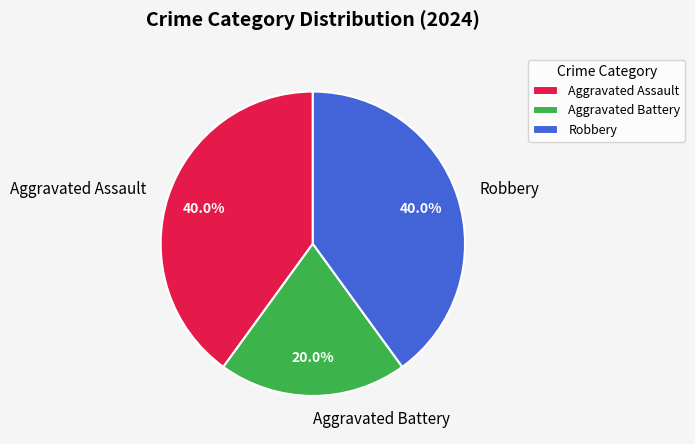

To the nearest percent, what portion does Aggravated Assault represent?

40%